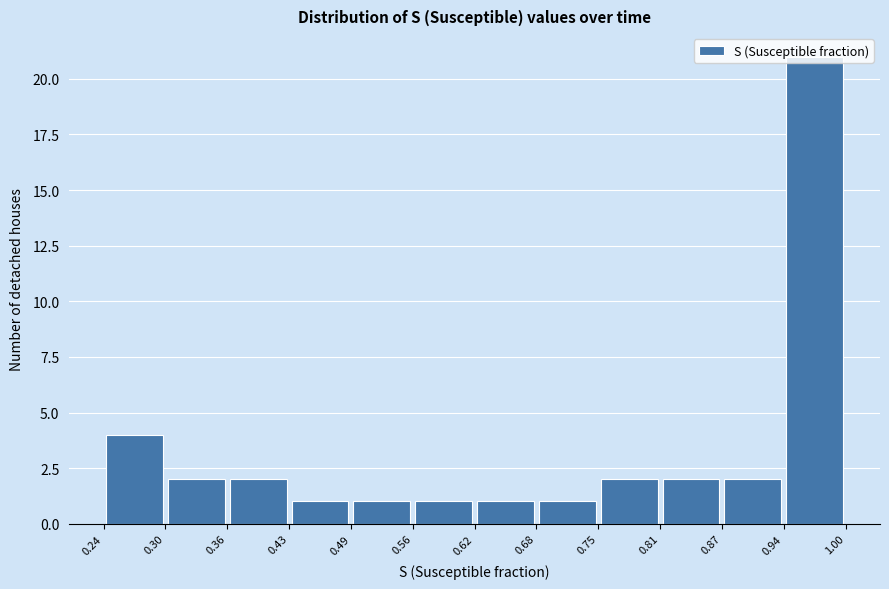

Over which range of the x-axis is the bar tallest?

0.94 to 1.00